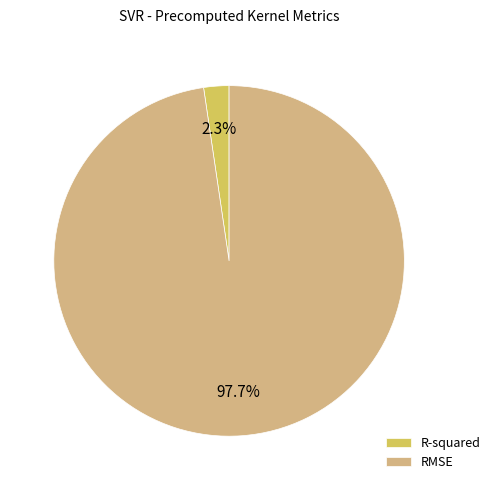

Is there any slice that represents more than half of the pie?

Yes